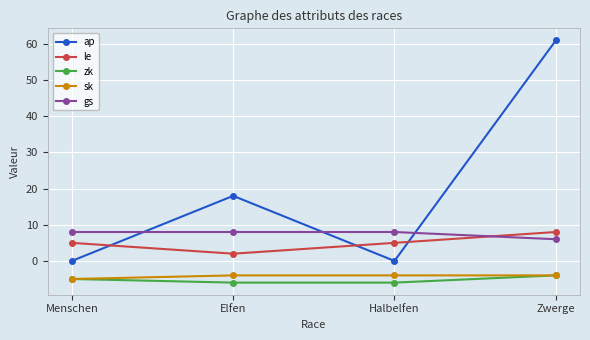

Is this an area chart (filled region under the line)?

No